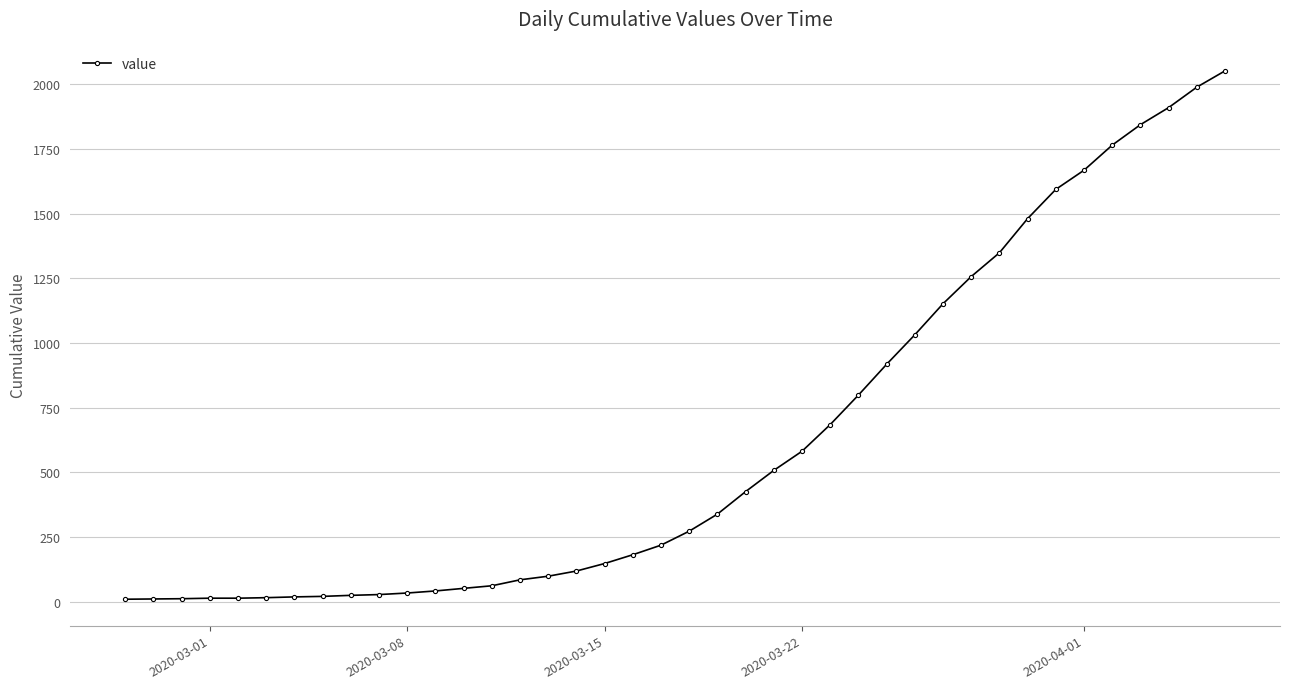

What is the average value?

621